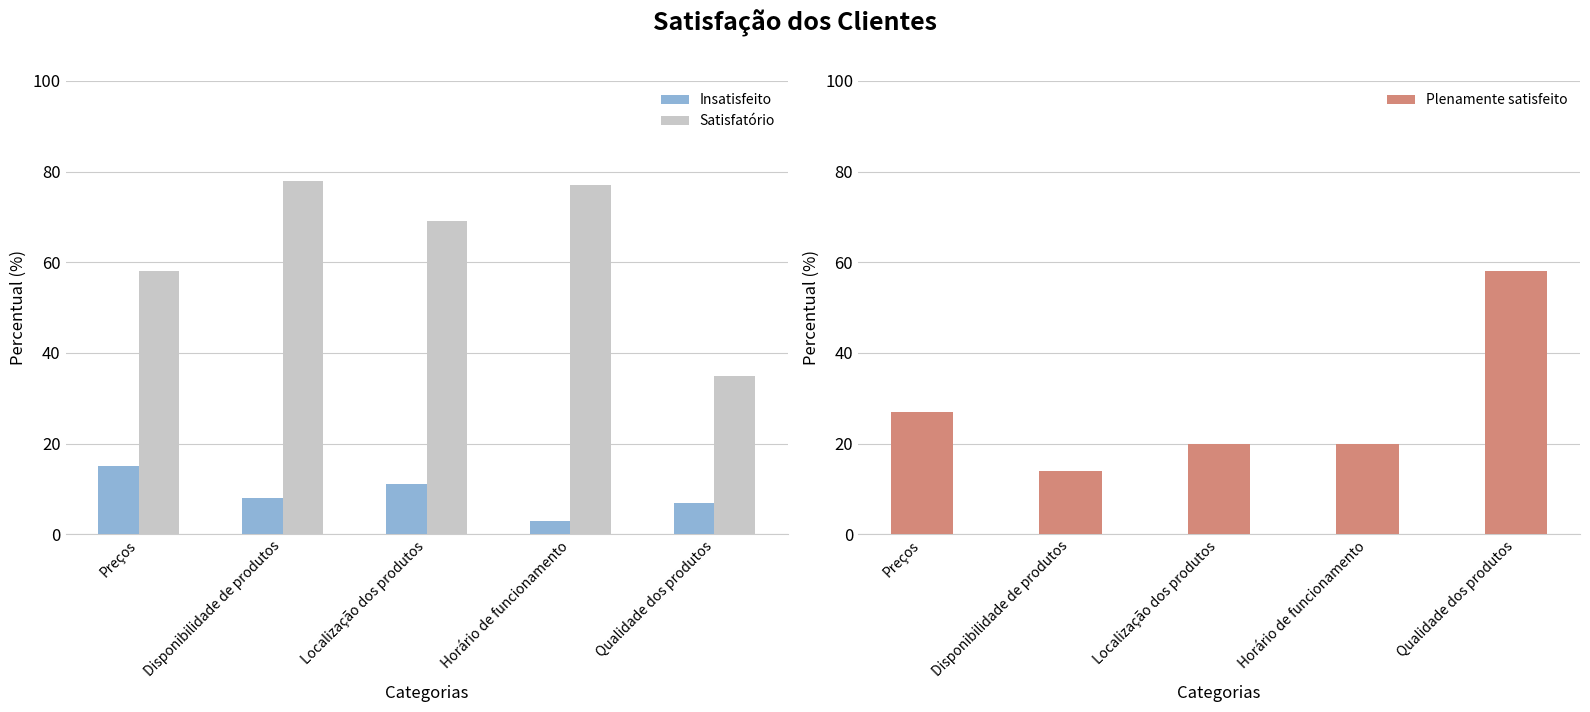

At which label is Plenamente satisfeito closest to 36?

Preços